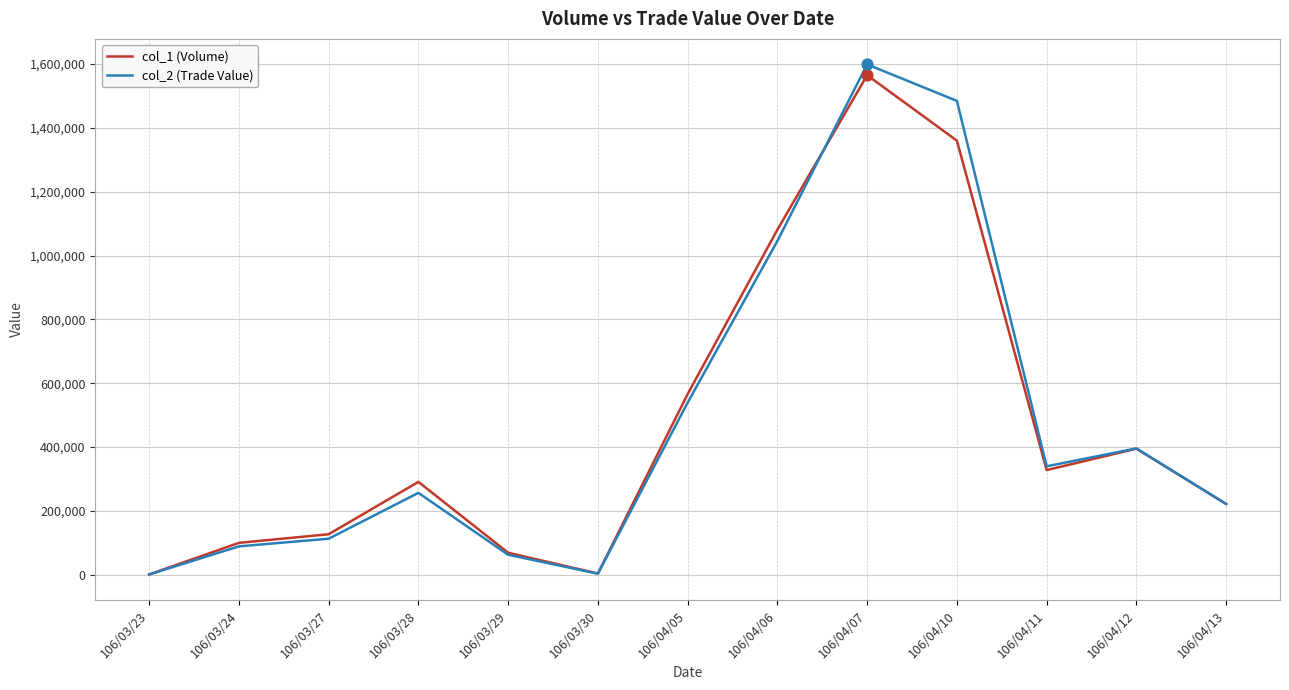

Is the value of col_2 (Trade Value) at 106/04/12 greater than the value of col_1 (Volume) at 106/04/13?

Yes